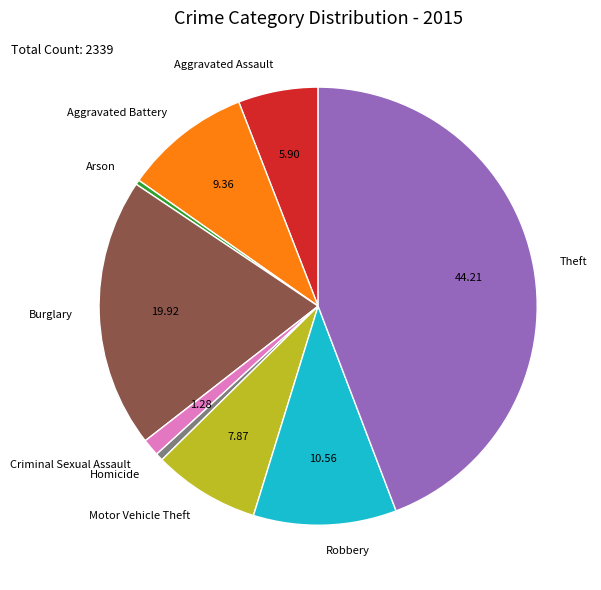

Which has a higher value, Motor Vehicle Theft or Aggravated Battery?

Aggravated Battery